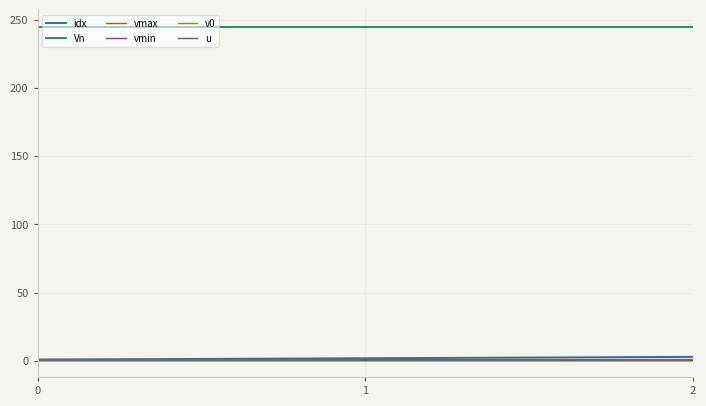

Does the chart have visible grid lines?

Yes